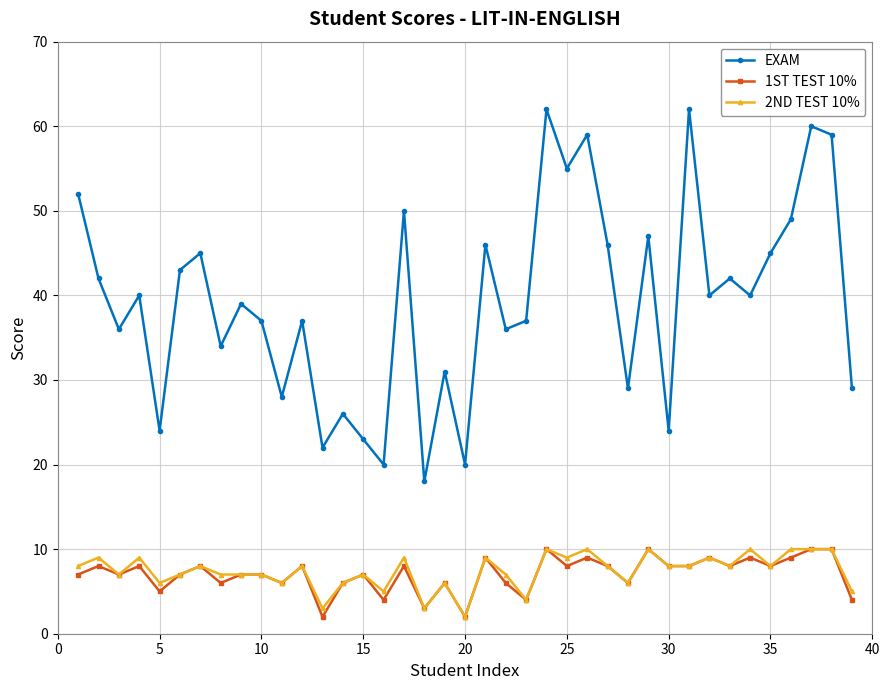

At how many categories does at least one series exceed 53?

6